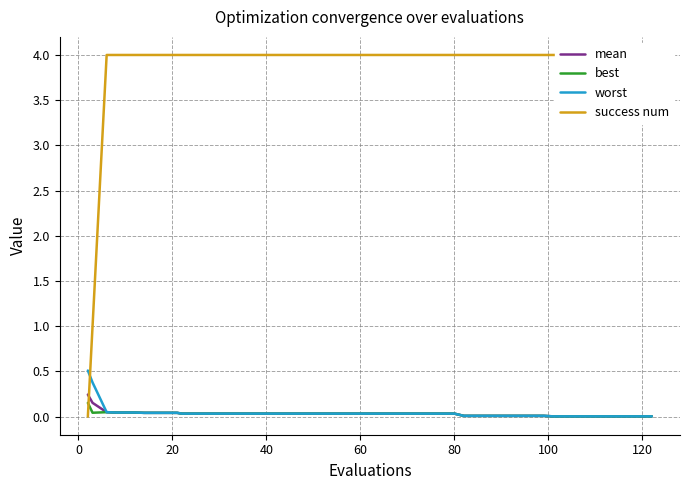

Rank the series by their maximum value, from highest to lowest.

success num, worst, mean, best